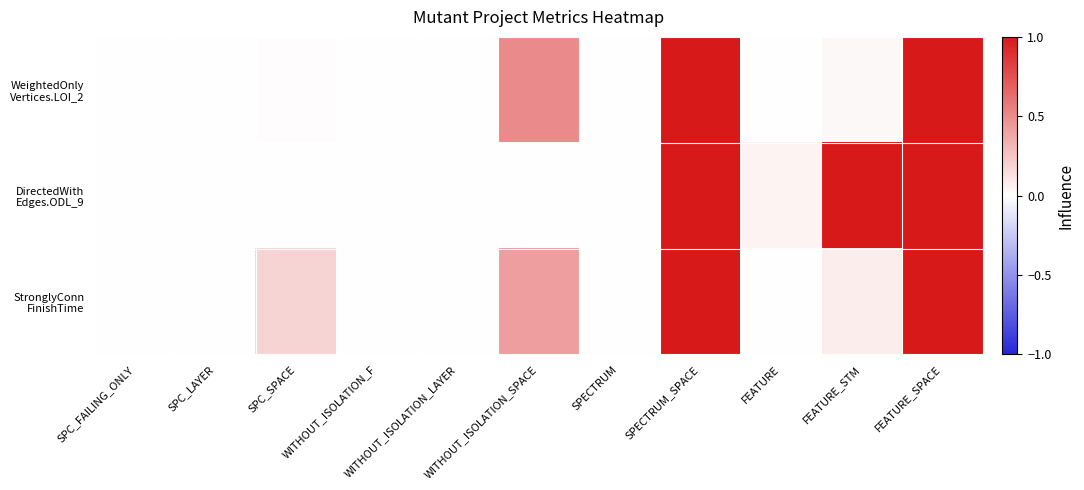

Count the number of categories in the chart.

11